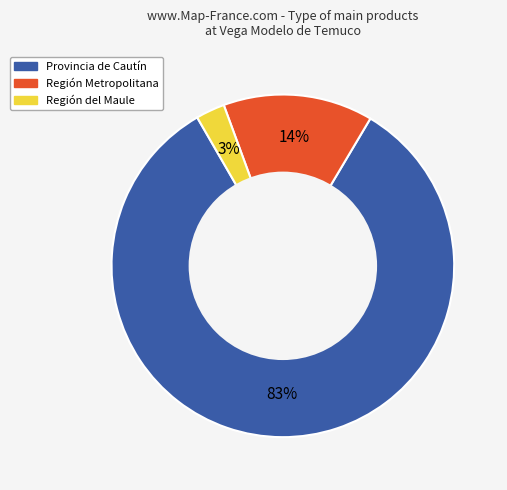

True or false: Región del Maule accounts for 8% of the total.

False